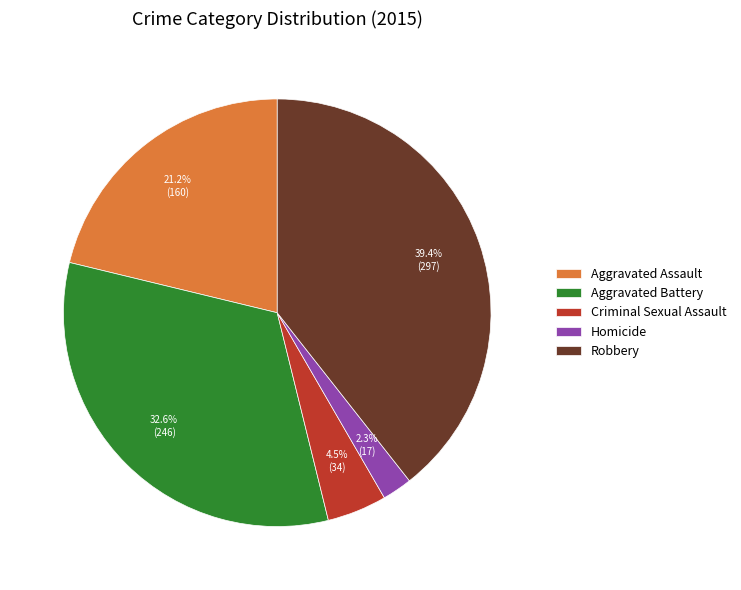

Is Criminal Sexual Assault the majority of the pie?

No